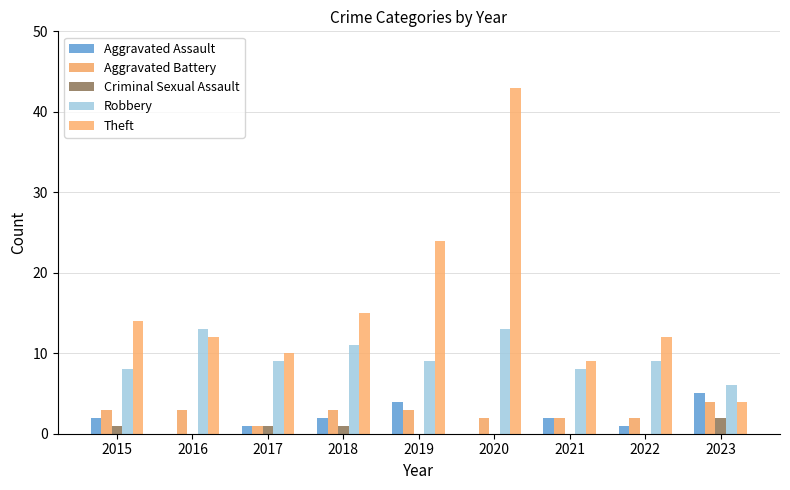

What value does the Theft series have at 2017, to the nearest 10?

10